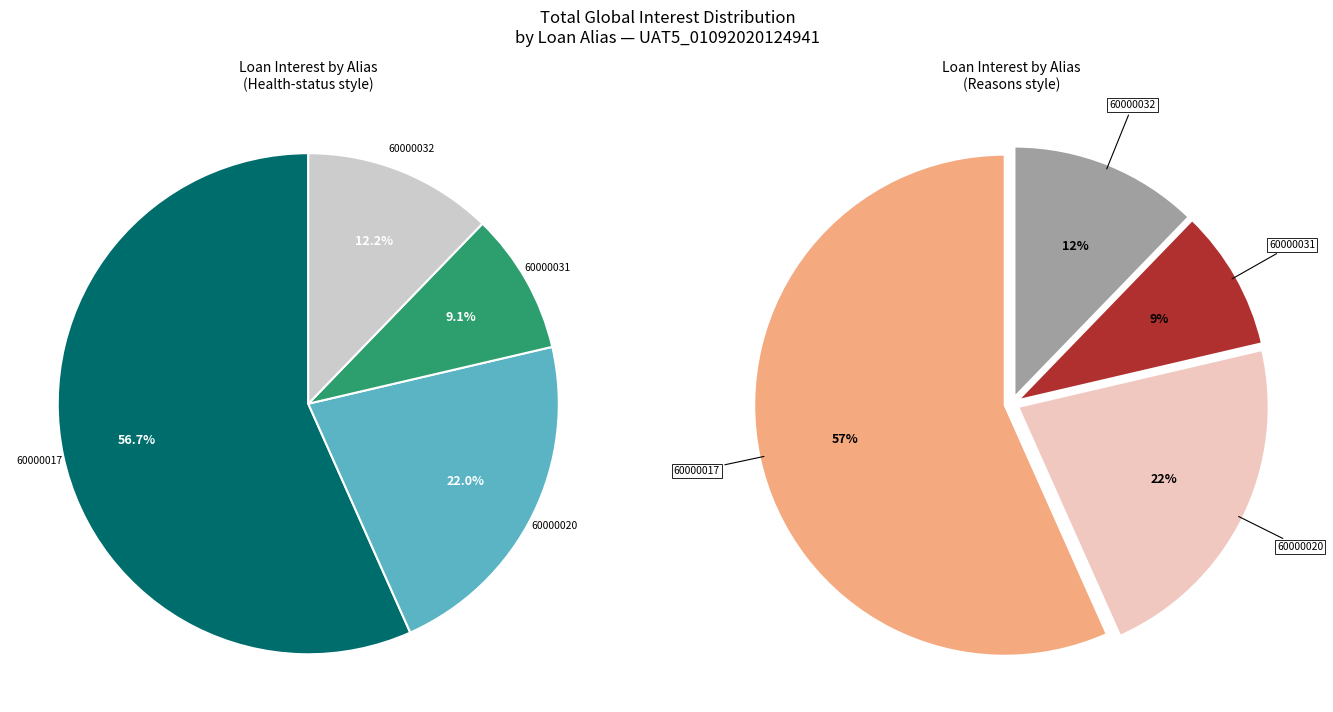

Is it true that 60000032 is 25% of the pie?

False